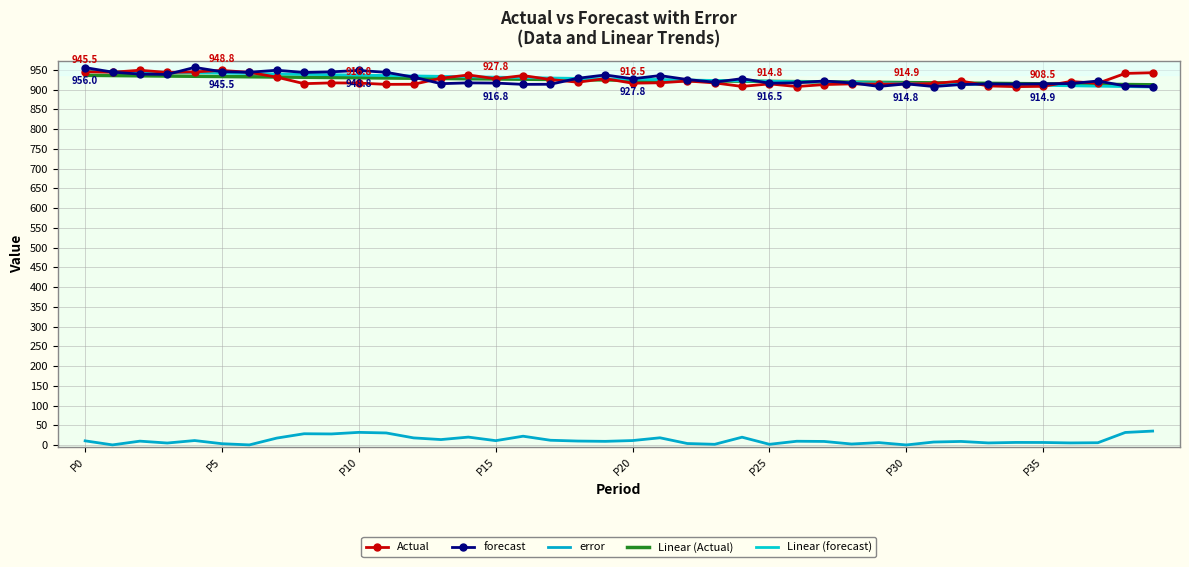

Reading left to right, list all the values displayed in this chart.

Actual: 945.5	944.2	949.2	943.8	945.2	948.8	944.0	931.8	915.2	917.2	916.8	913.5	913.8	929.0	937.2	927.8	935.8	925.8	919.0	928.0	916.5	917.5	922.0	917.2	908.2	914.8	908.0	913.0	914.8	914.2	914.9	915.5	922.0	909.5	907.8	908.5	920.8	916.2	941.2	943.0
forecast: 956.0	944.5	939.5	938.8	956.5	945.5	944.2	949.2	943.8	945.2	948.8	944.0	931.8	915.2	917.2	916.8	913.5	913.8	929.0	937.2	927.8	935.8	925.8	919.0	928.0	916.5	917.5	922.0	917.2	908.2	914.8	908.0	913.0	914.8	914.2	914.9	915.5	922.0	909.5	907.8
error: 10.5	0.2	9.8	5.0	11.2	3.2	0.2	17.5	28.5	28.0	32.0	30.5	18.0	13.8	20.0	11.0	22.2	12.0	10.0	9.2	11.2	18.2	3.8	1.8	19.8	1.8	9.5	9.0	2.5	6.0	0.1	7.5	9.0	5.2	6.5	6.4	5.2	5.8	31.8	35.2
Linear (Actual): 936.4	935.8	935.2	934.6	934.0	933.4	932.7	932.1	931.5	930.9	930.3	929.7	929.0	928.4	927.8	927.2	926.6	926.0	925.4	924.7	924.1	923.5	922.9	922.3	921.7	921.0	920.4	919.8	919.2	918.6	918.0	917.3	916.7	916.1	915.5	914.9	914.3	913.6	913.0	912.4
Linear (forecast): 947.3	946.3	945.2	944.2	943.1	942.1	941.1	940.0	939.0	938.0	936.9	935.9	934.8	933.8	932.8	931.7	930.7	929.7	928.6	927.6	926.5	925.5	924.5	923.4	922.4	921.4	920.3	919.3	918.2	917.2	916.2	915.1	914.1	913.1	912.0	911.0	910.0	908.9	907.9	906.8